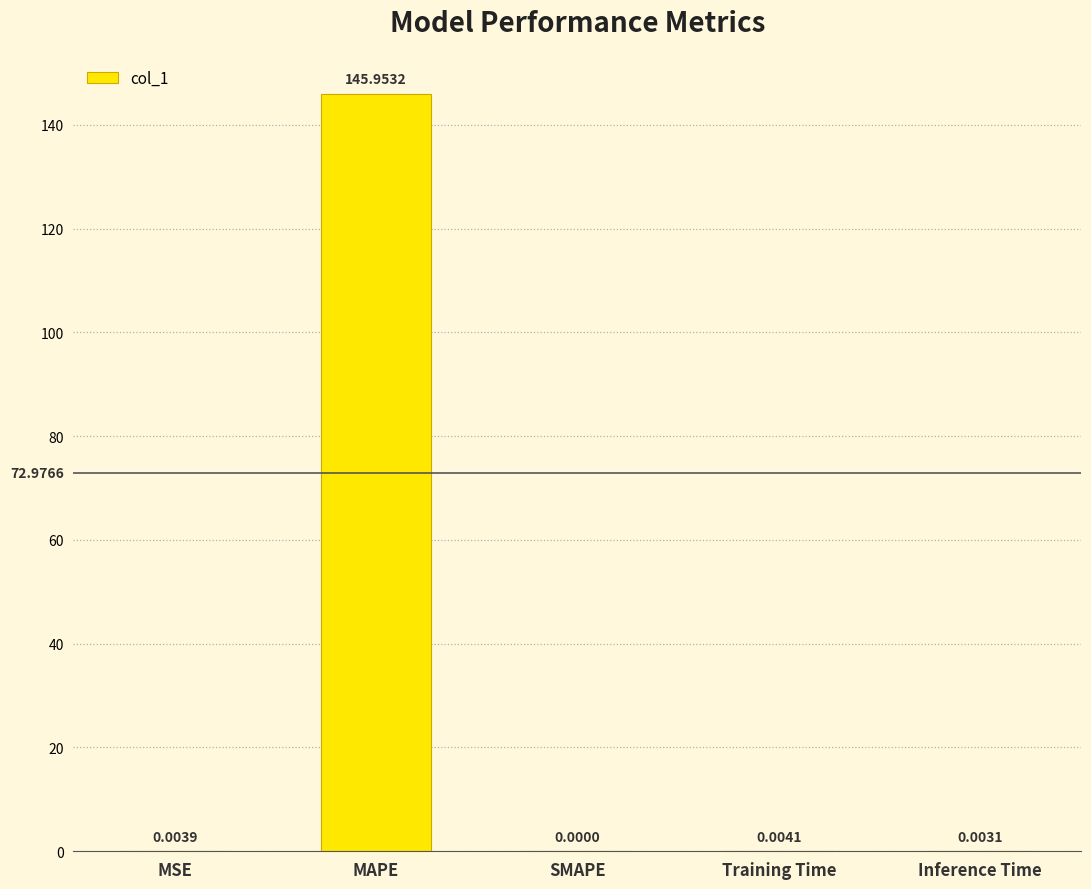

What is the sum of the values at MSE and MAPE?

146.0